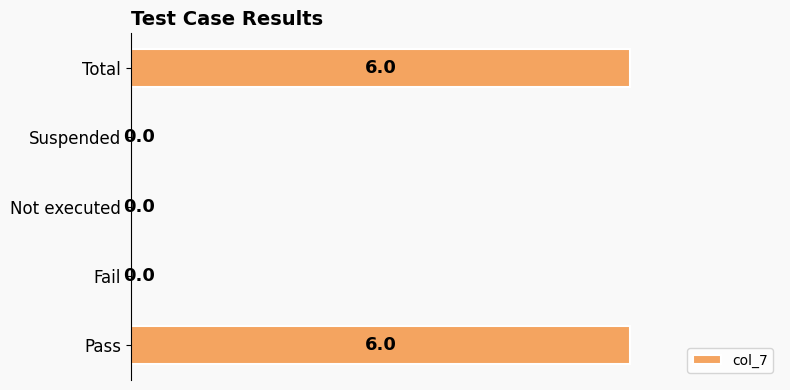

What is the ratio of the value at Pass to the value at Total?

1.0